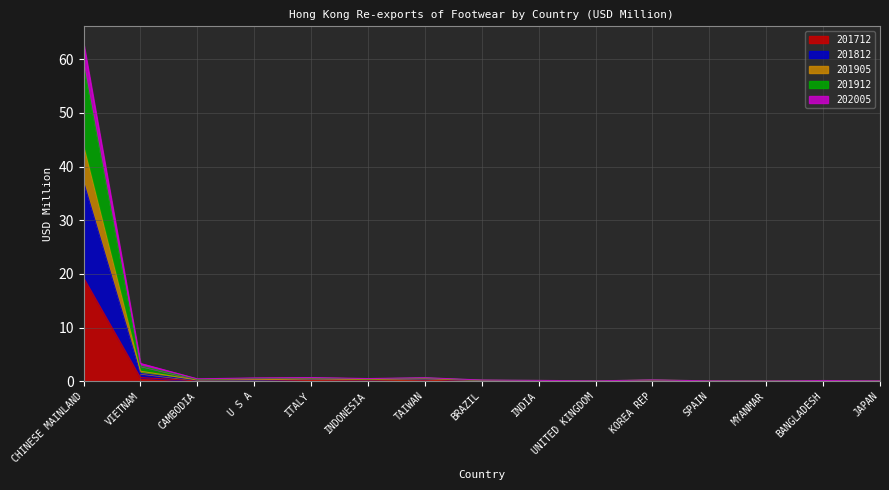

Which category has the highest value in the 201712 series?

CHINESE MAINLAND